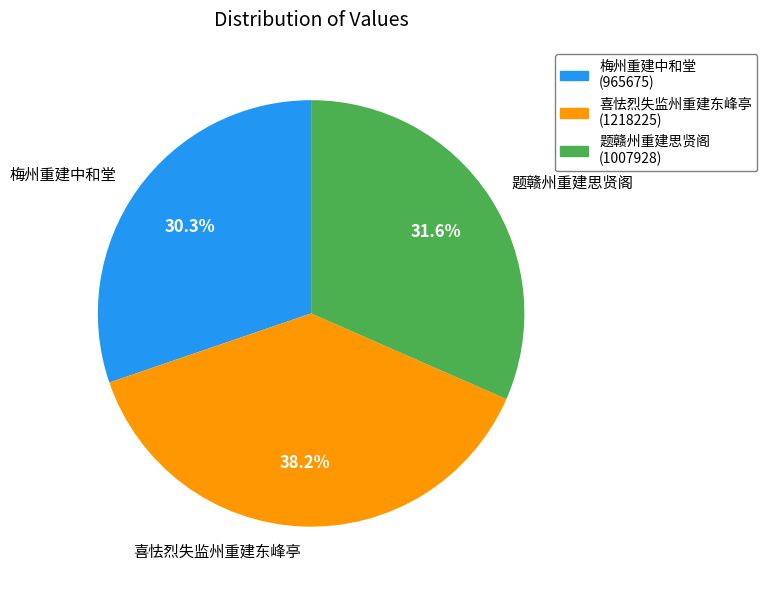

Between 梅州重建中和堂 and 题赣州重建思贤阁, which is larger?

题赣州重建思贤阁